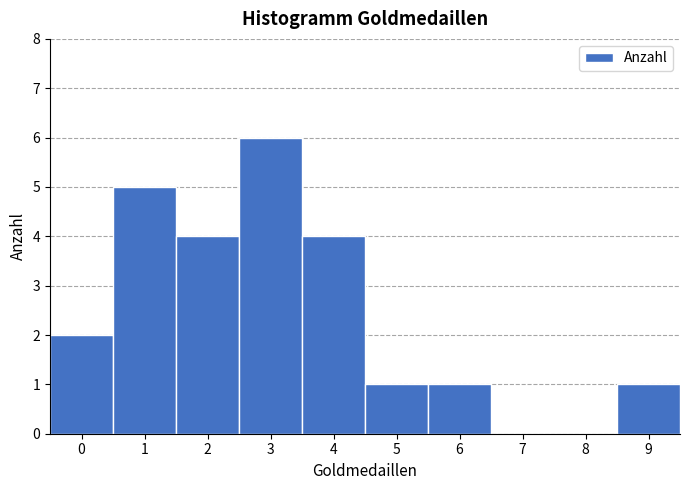

Reading left to right, transcribe this chart: for each bar, give the range it covers on the x-axis and its height. The values are not printed on the chart, so give them approximately, as read against the axis.

-0.5 to 0.5: 2
0.5 to 1.5: 5
1.5 to 2.5: 4
2.5 to 3.5: 6
3.5 to 4.5: 4
4.5 to 5.5: 1
5.5 to 6.5: 1
6.5 to 7.5: 0
7.5 to 8.5: 0
8.5 to 9.5: 1